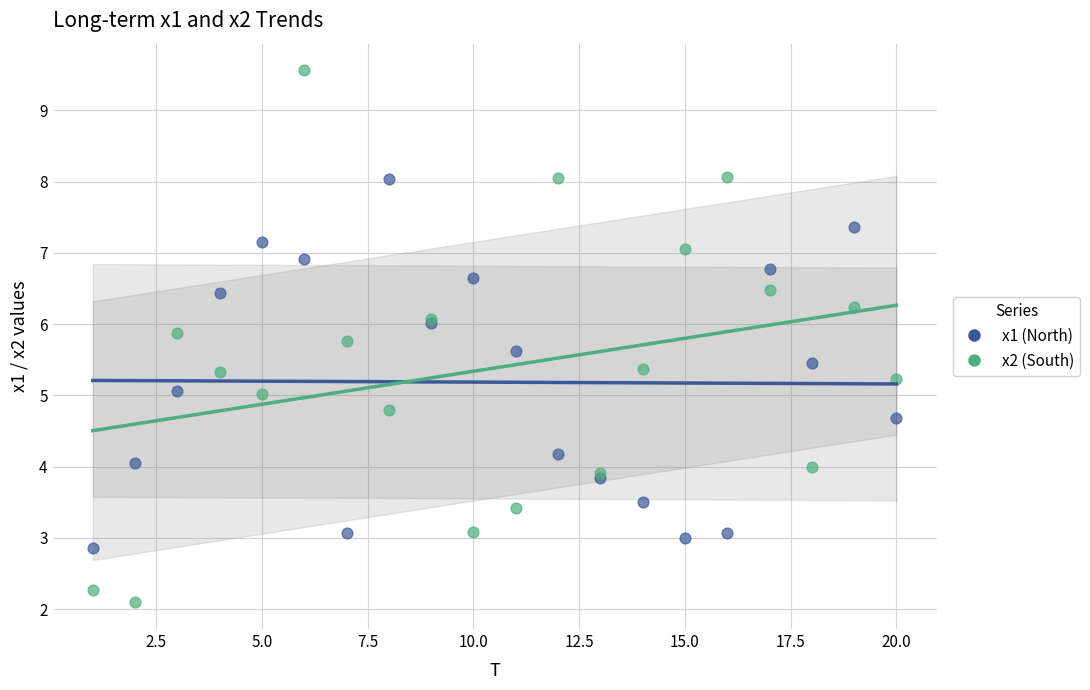

Which series contains the lowest Y value?

x2 (South)